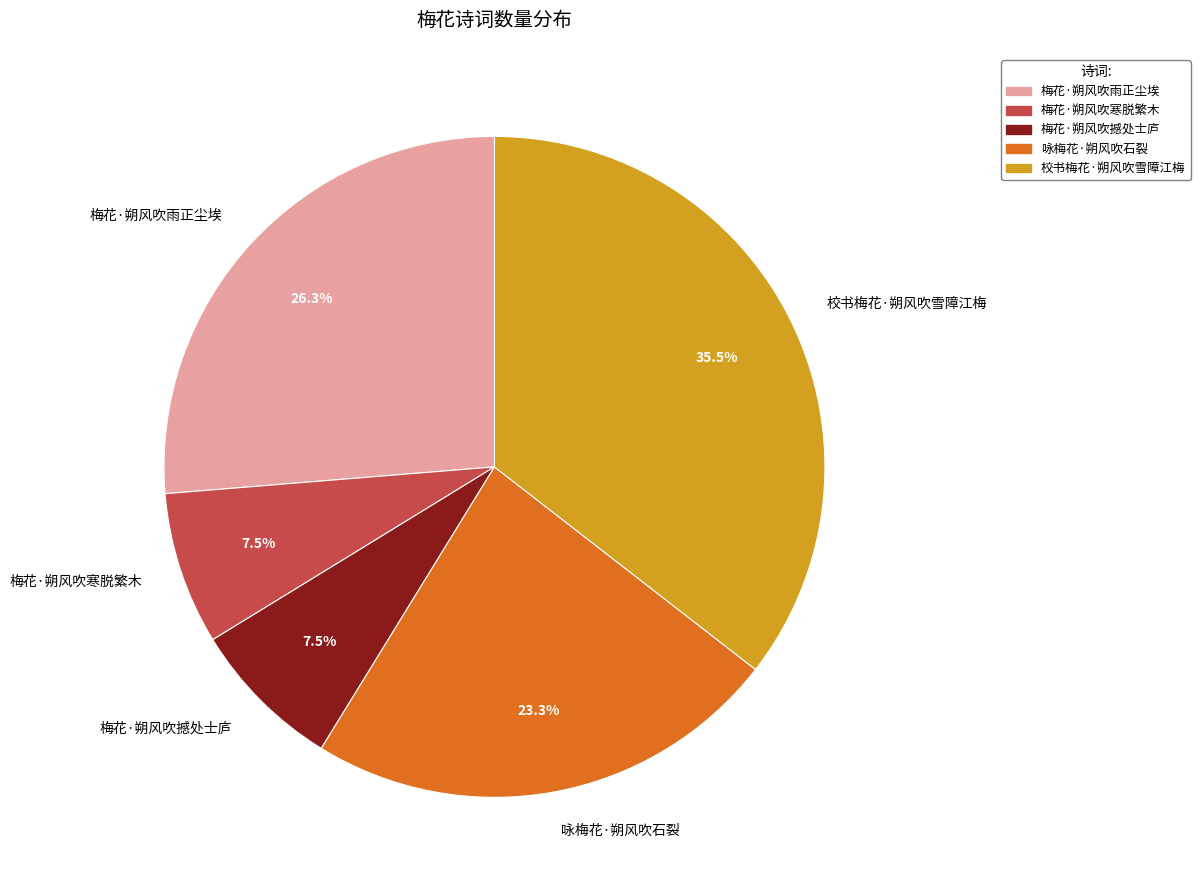

What is the ratio of the value at 梅花·朔风吹雨正尘埃 to the value at 校书梅花·朔风吹雪障江梅?

0.7